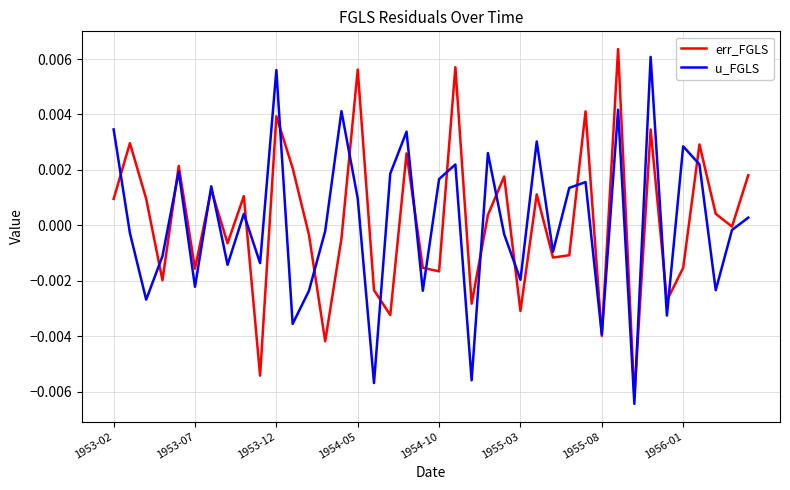

How many values in the u_FGLS series exceed 0?

20